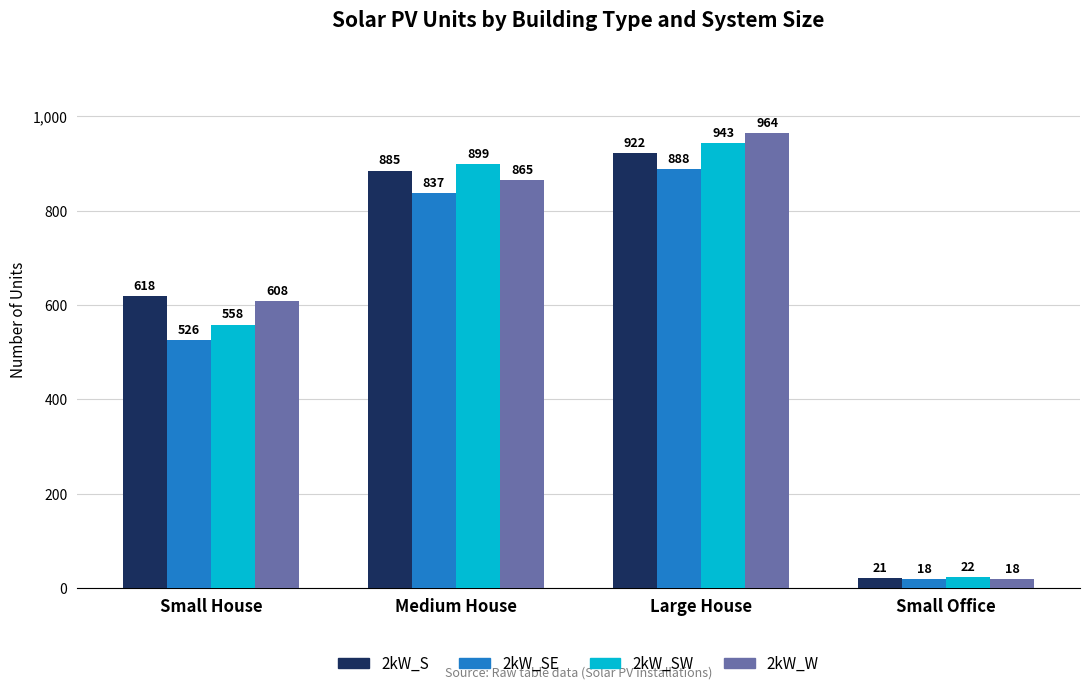

Which series has the largest total across all categories?

2kW_W